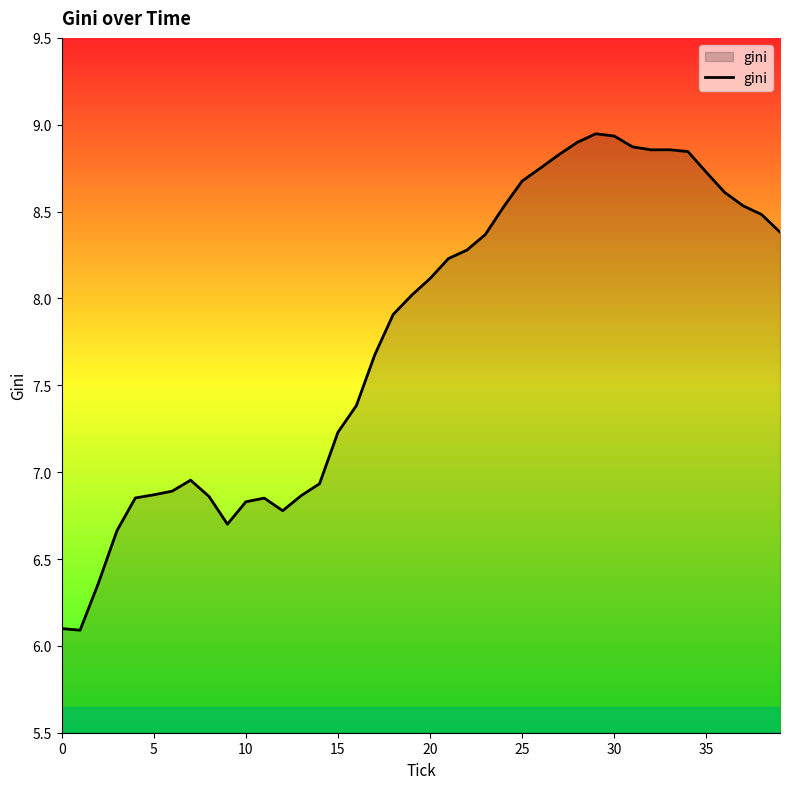

What is the smallest value displayed?

6.1